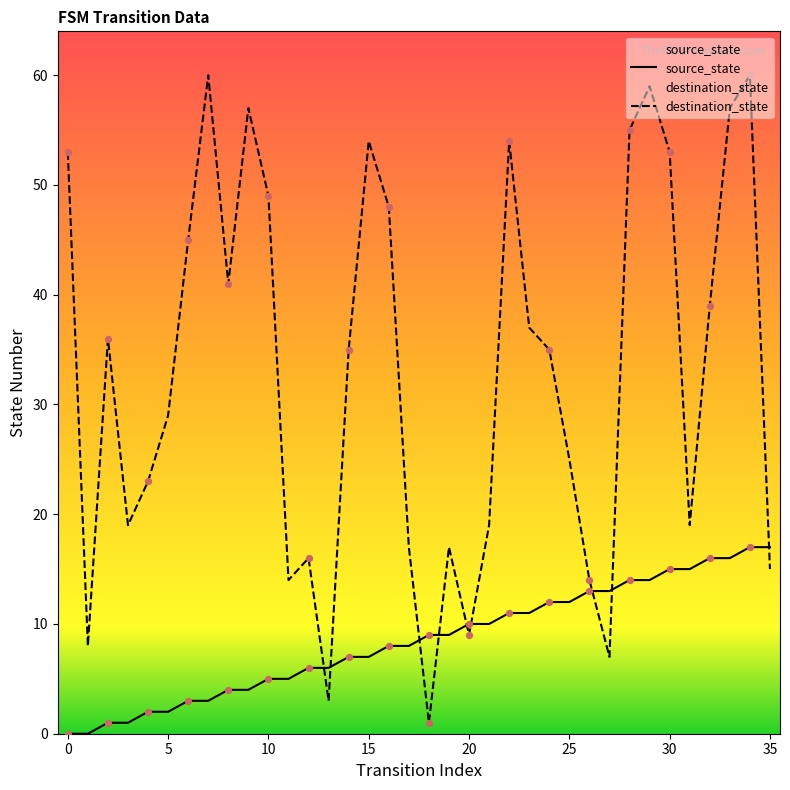

At how many categories does at least one series exceed 46?

12